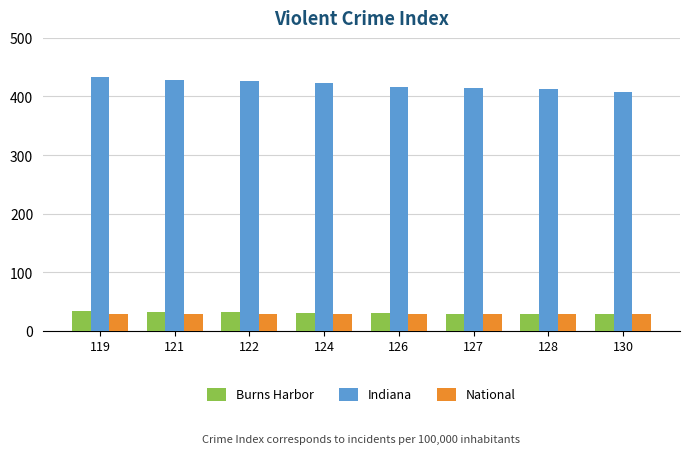

What is the average value of the Indiana series?

420